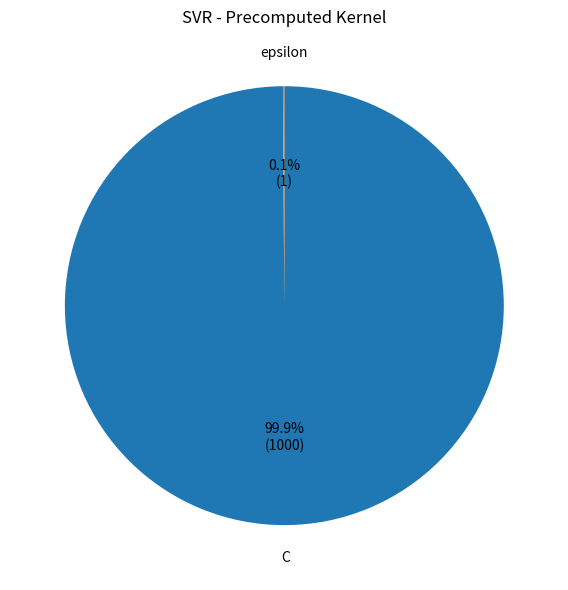

What is the majority slice?

C